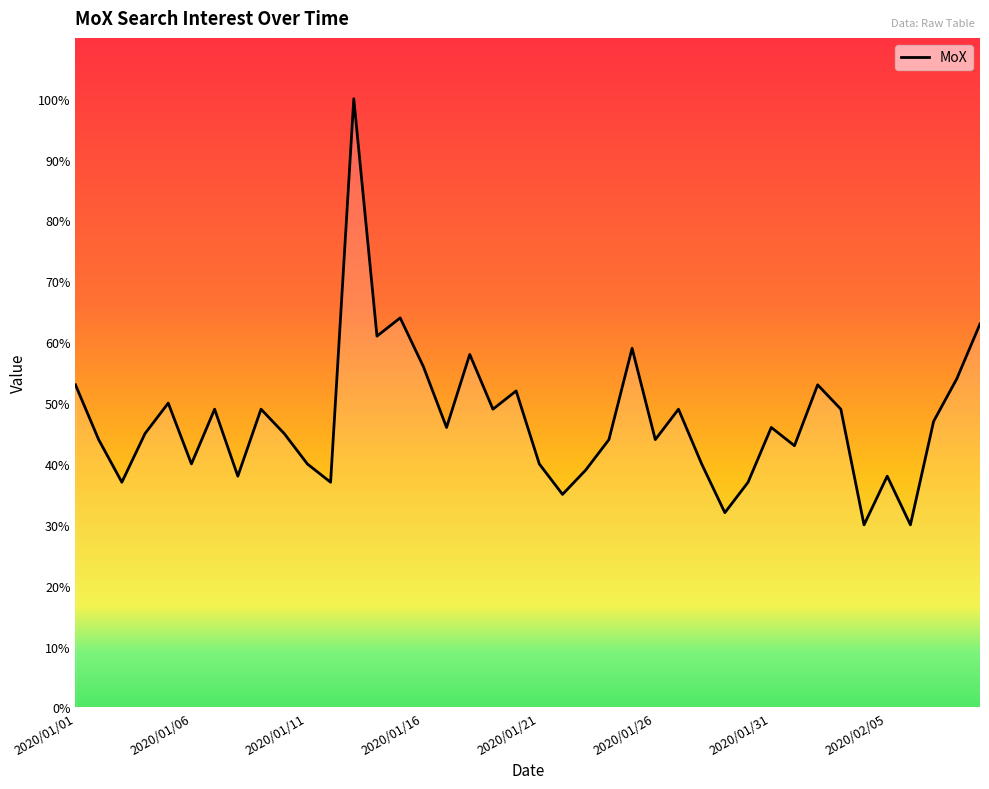

What is the difference between the maximum and minimum values?

70